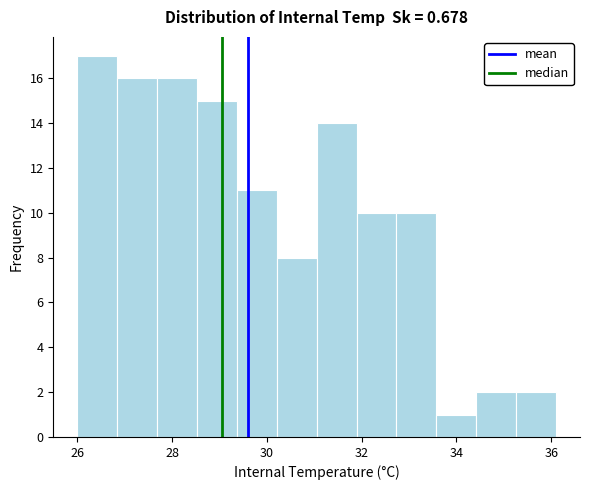

Reading left to right, transcribe this chart: for each bar, give the range it covers on the x-axis and its height. Neither the bar edges nor the heights are printed on the chart, so give them approximately, as read against the axes.

26.0 to 26.8: 17
26.8 to 27.6: 16
27.6 to 28.6: 16
28.6 to 29.4: 15
29.4 to 30.2: 11
30.2 to 31.0: 8
31.0 to 31.8: 14
31.8 to 32.8: 10
32.8 to 33.6: 10
33.6 to 34.4: 1
34.4 to 35.2: 2
35.2 to 36.2: 2